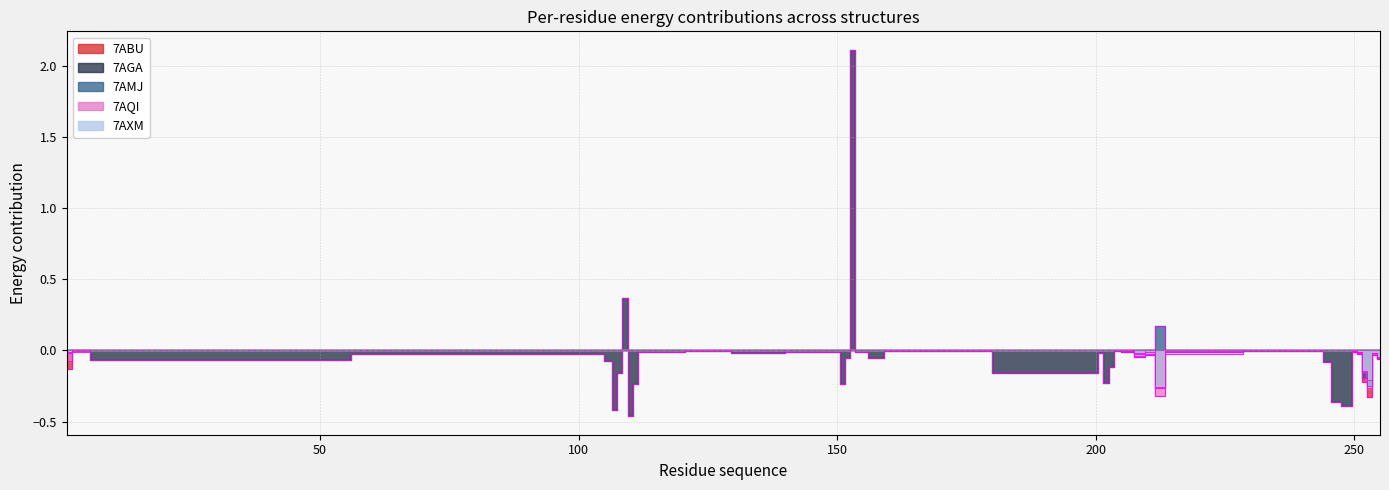

True or false: 7ABU has a value of 0.0 at 154.

True